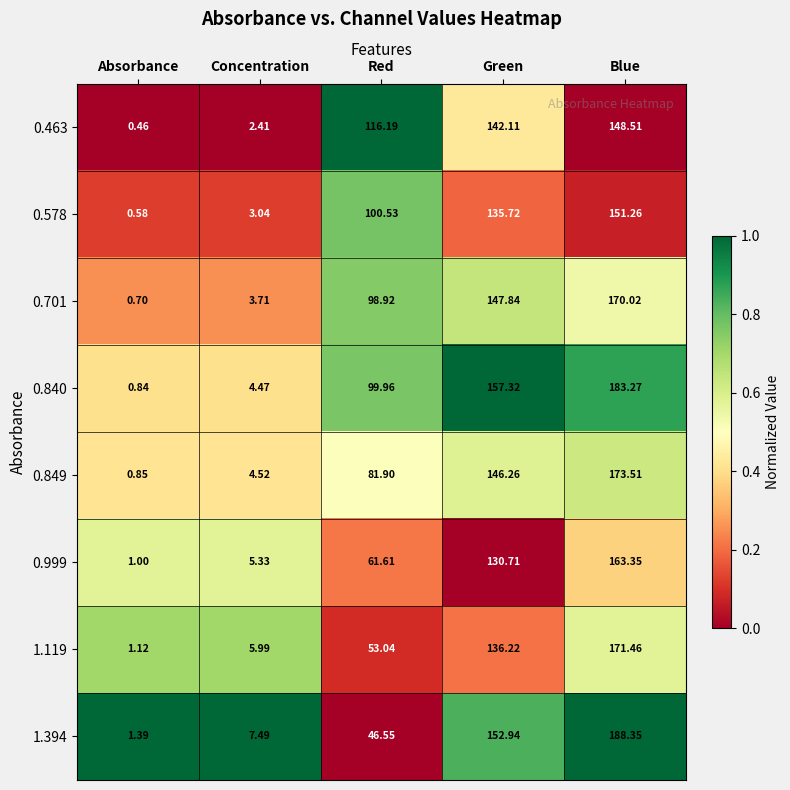

Is the value of 1.394 at Red greater than the value of 1.119 at Concentration?

Yes